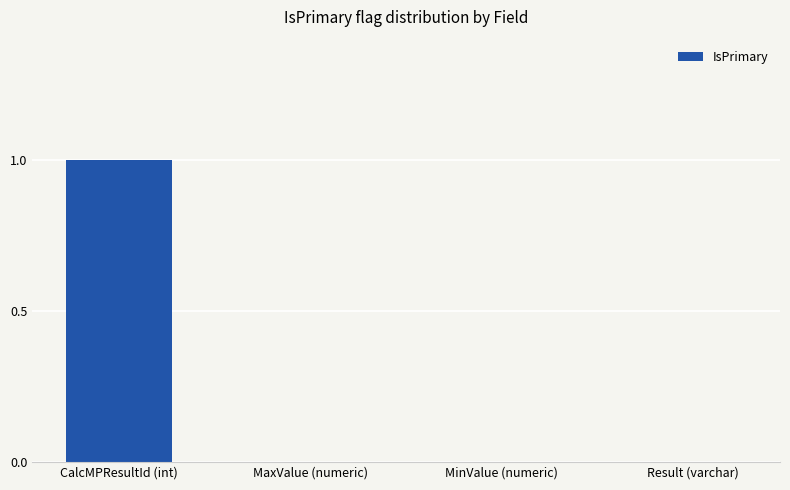

Is it true that the value at Result (varchar) is 0?

True